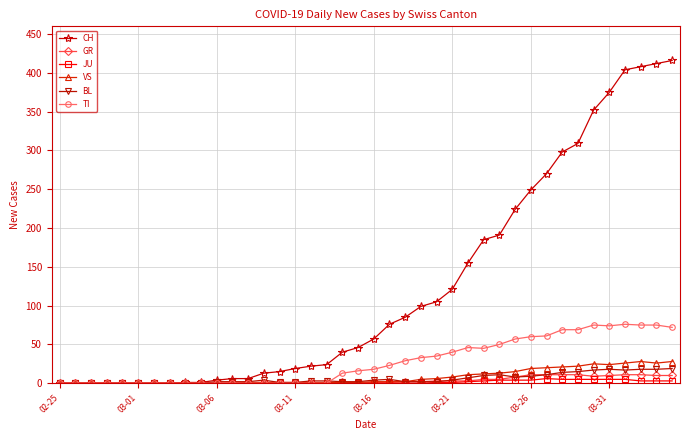

What is the value of the CH point at the 17th from the left?

22